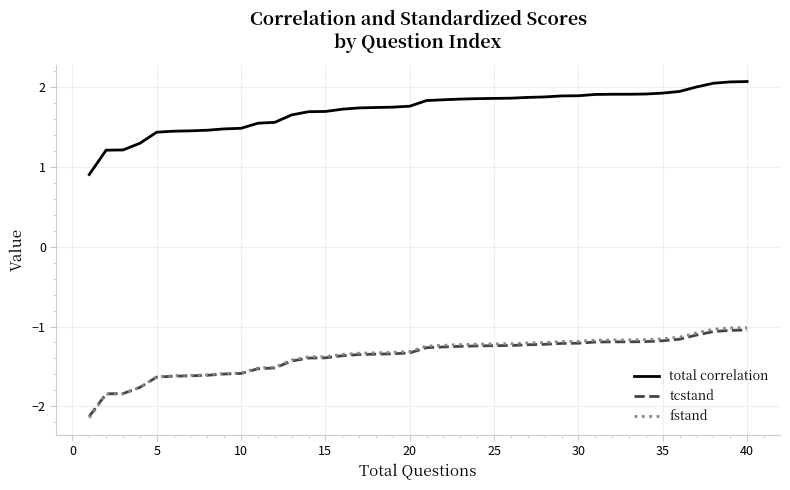

True or false: tcstand and total correlation intersect in this chart.

False